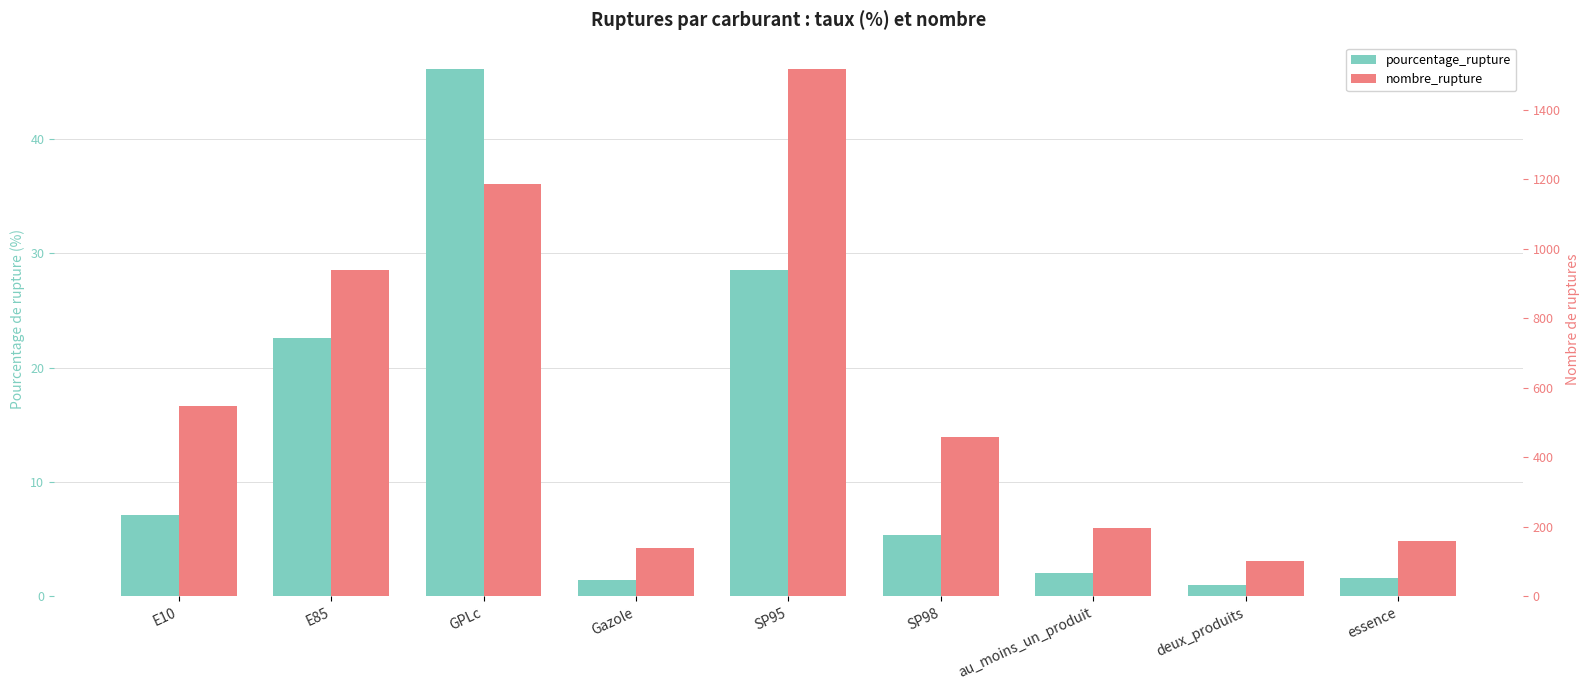

True or false: nombre_rupture has a value of 197.0 at au_moins_un_produit.

True